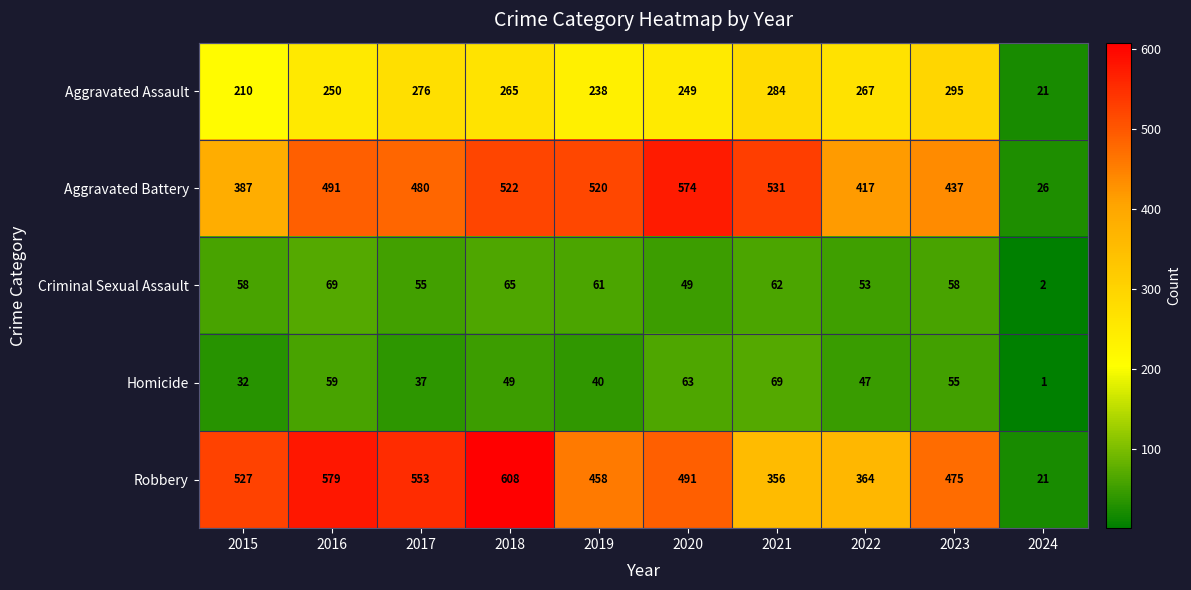

How many data points does each series have?

10